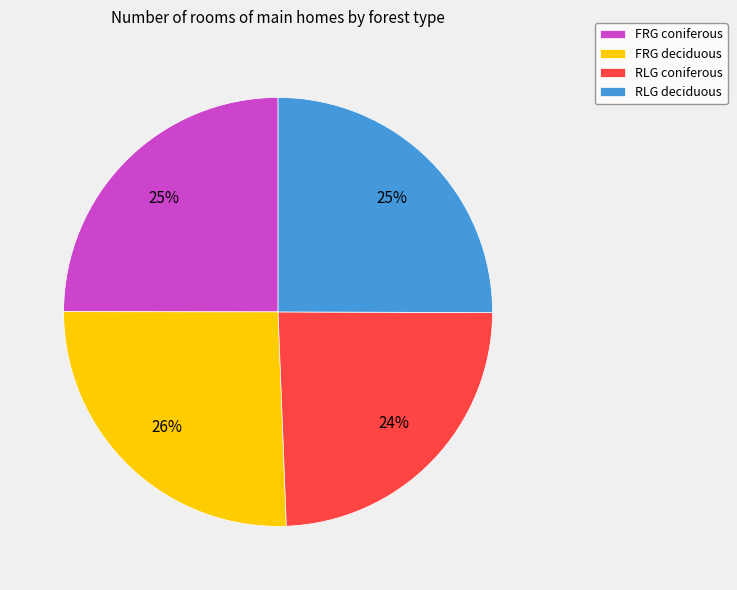

Between FRG deciduous and FRG coniferous, which is larger?

FRG deciduous